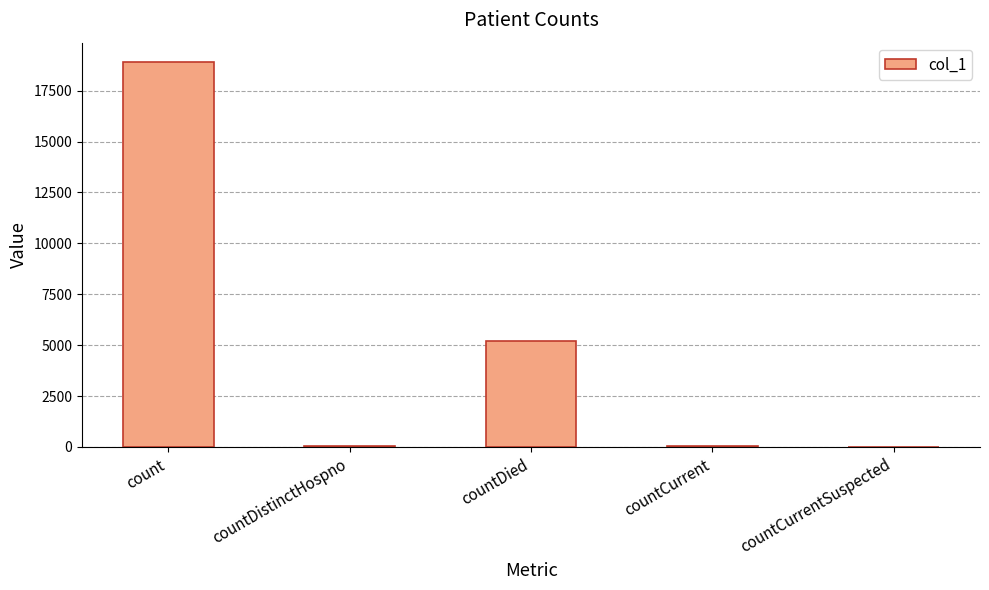

What is the sum of the values at countCurrentSuspected and count?

18913